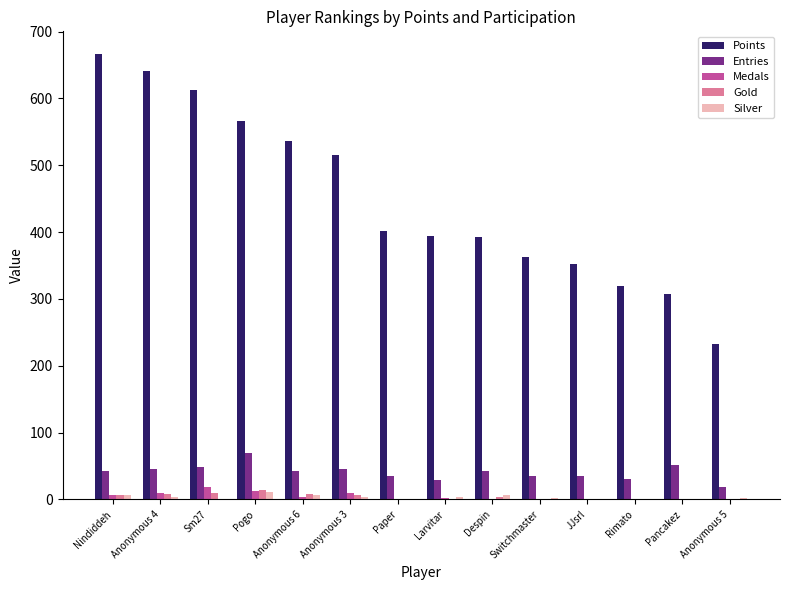

Which series has the largest total across all categories?

Points